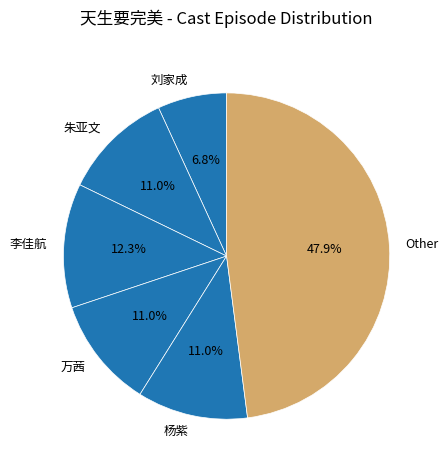

Which slice is the largest?

Other